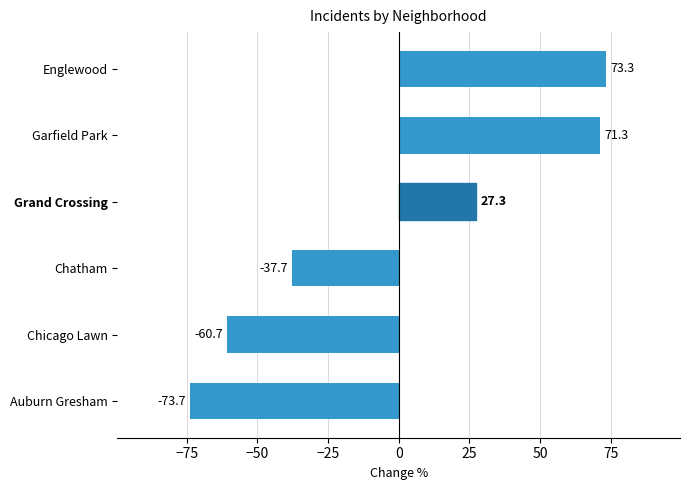

Rank the categories by value from highest to lowest.

Englewood, Garfield Park, Grand Crossing, Chatham, Chicago Lawn, Auburn Gresham